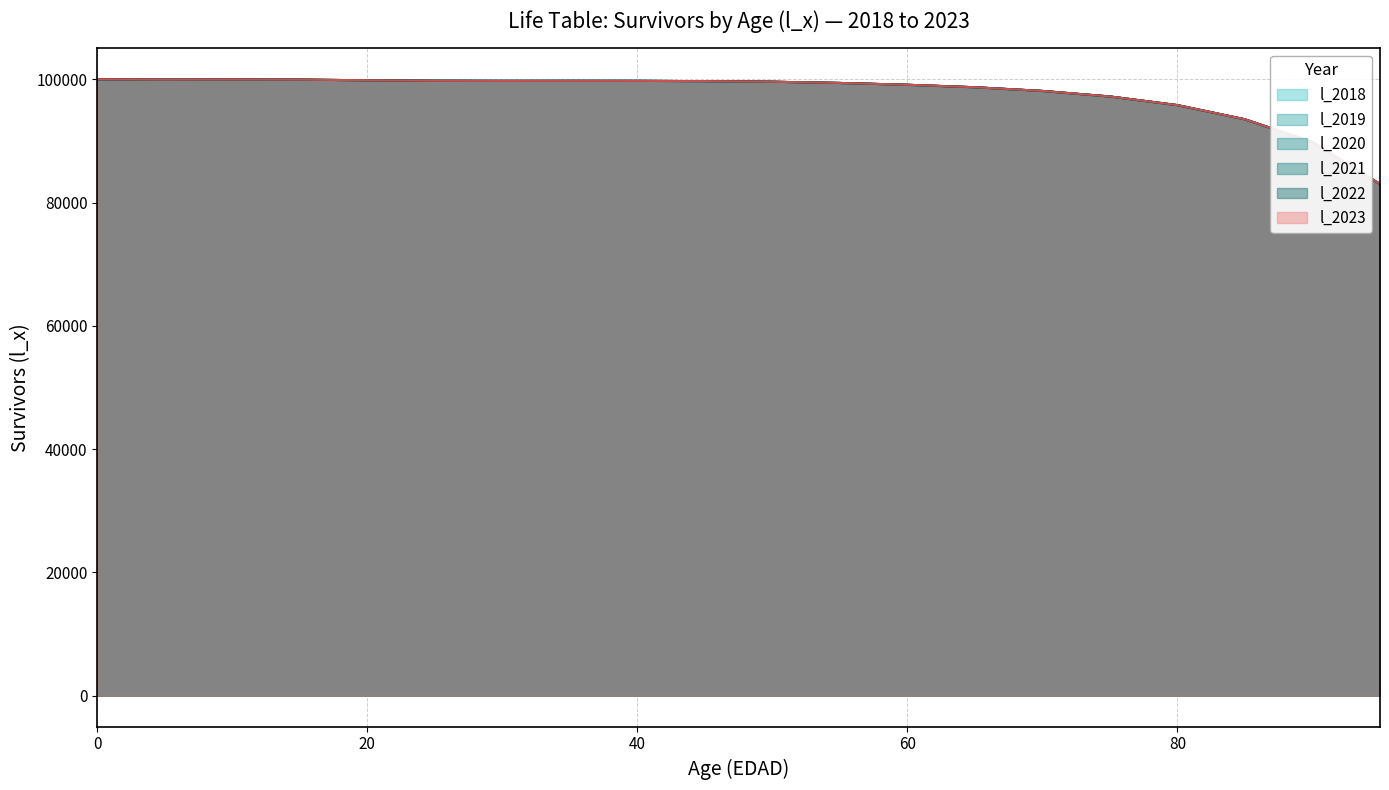

Between 35 and 45, which is larger?

35